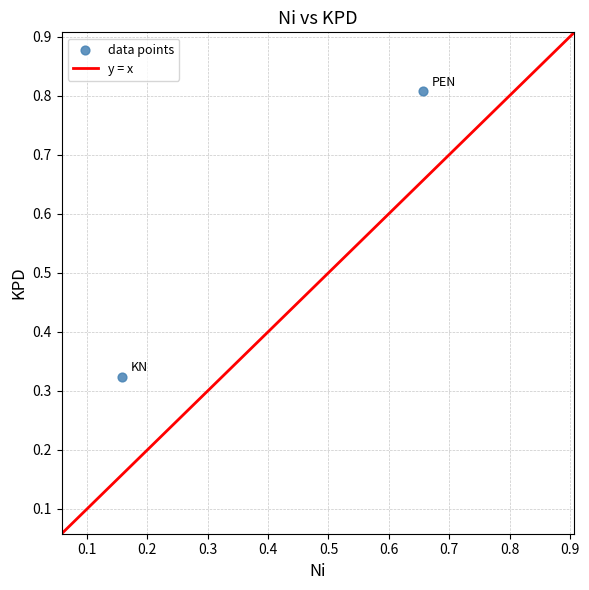

What is the range of Y values (max minus min)?

0.5